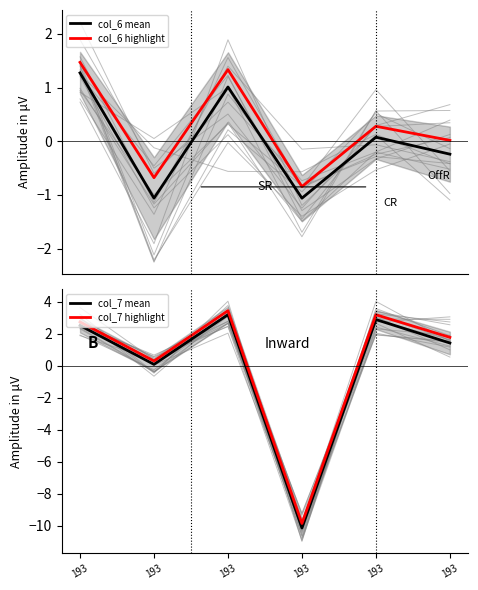

In col_6 mean, how many points are lower than both neighbors (excluding endpoints)?

2